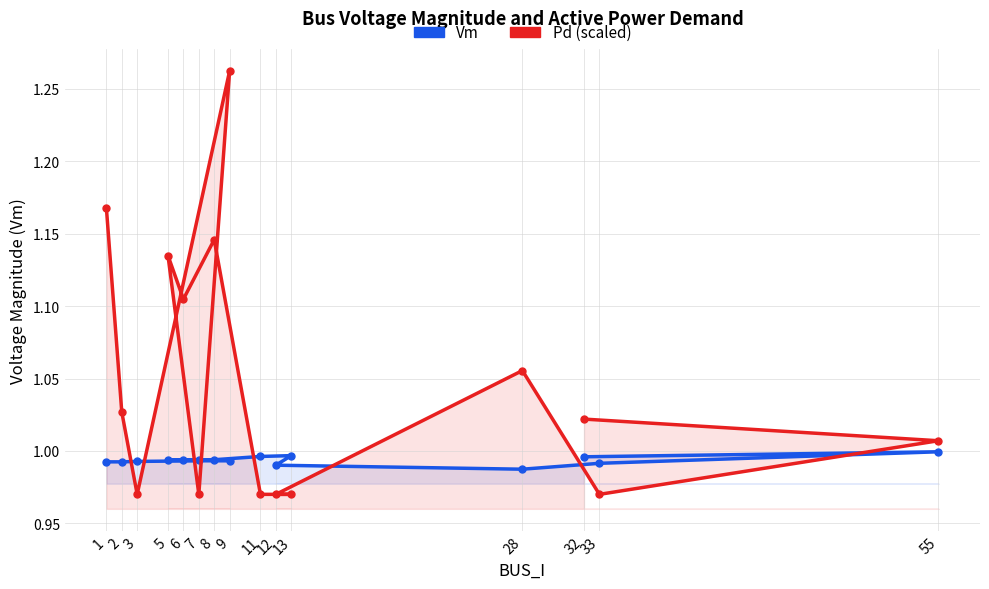

Where is the first local minimum for Vm?

2